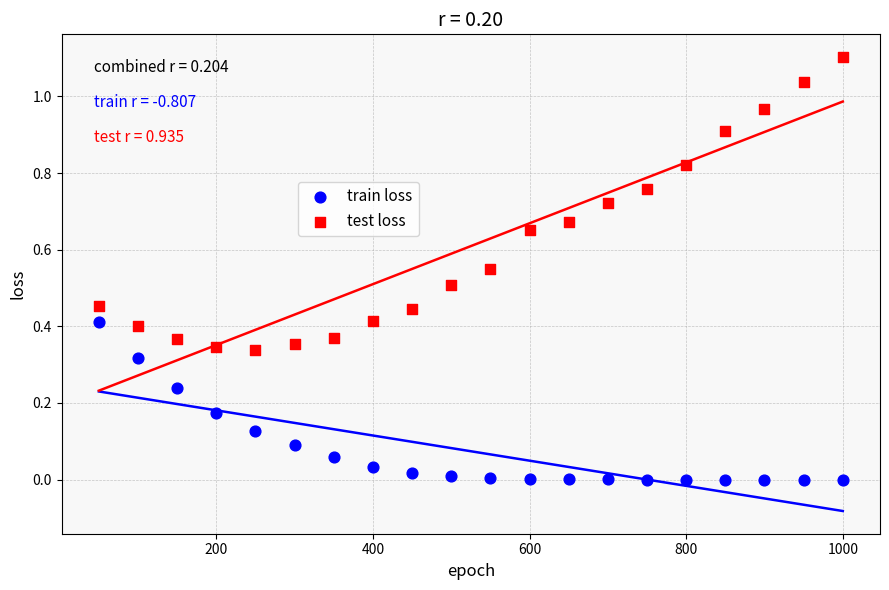

What is the X range (max minus min) for the scatter plot?

950.0